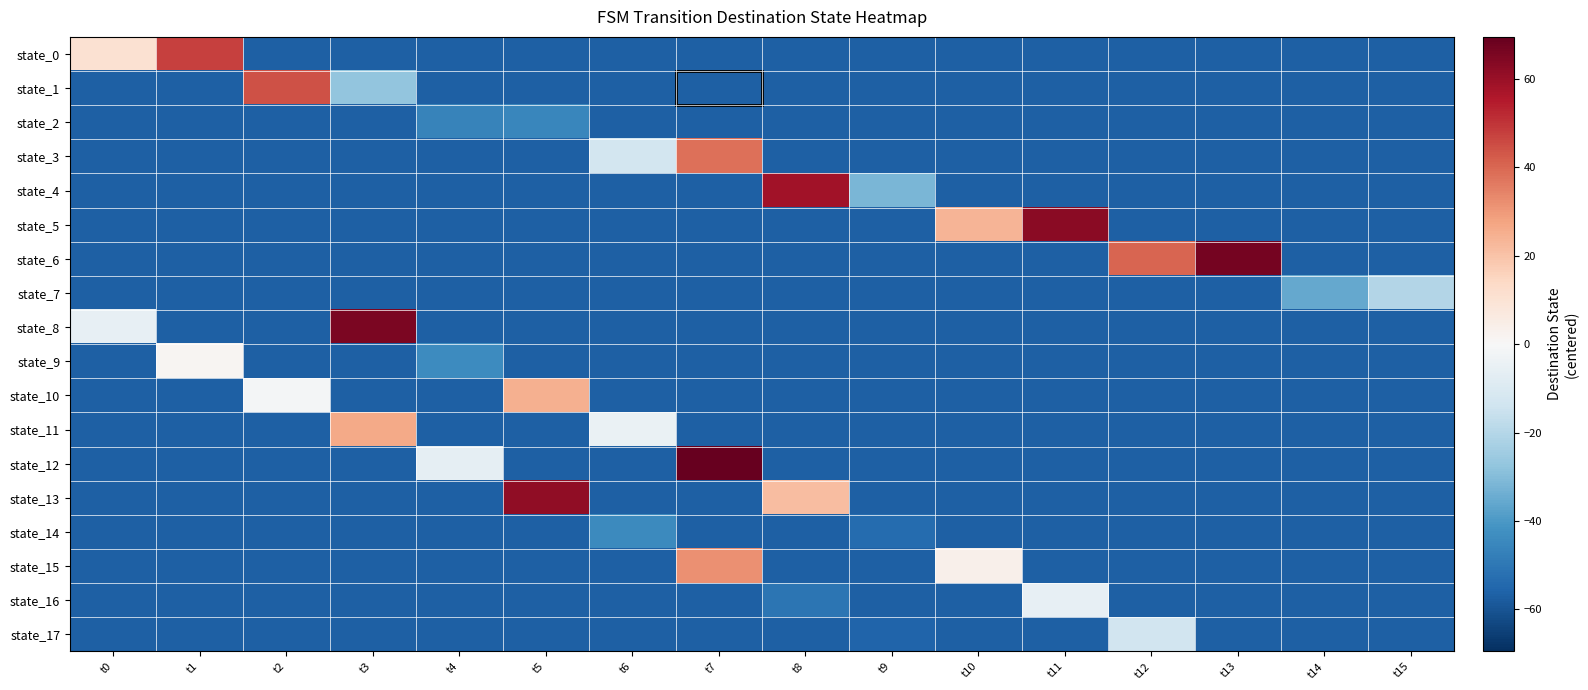

What is the spread (max minus min) of values at t1?

104.0